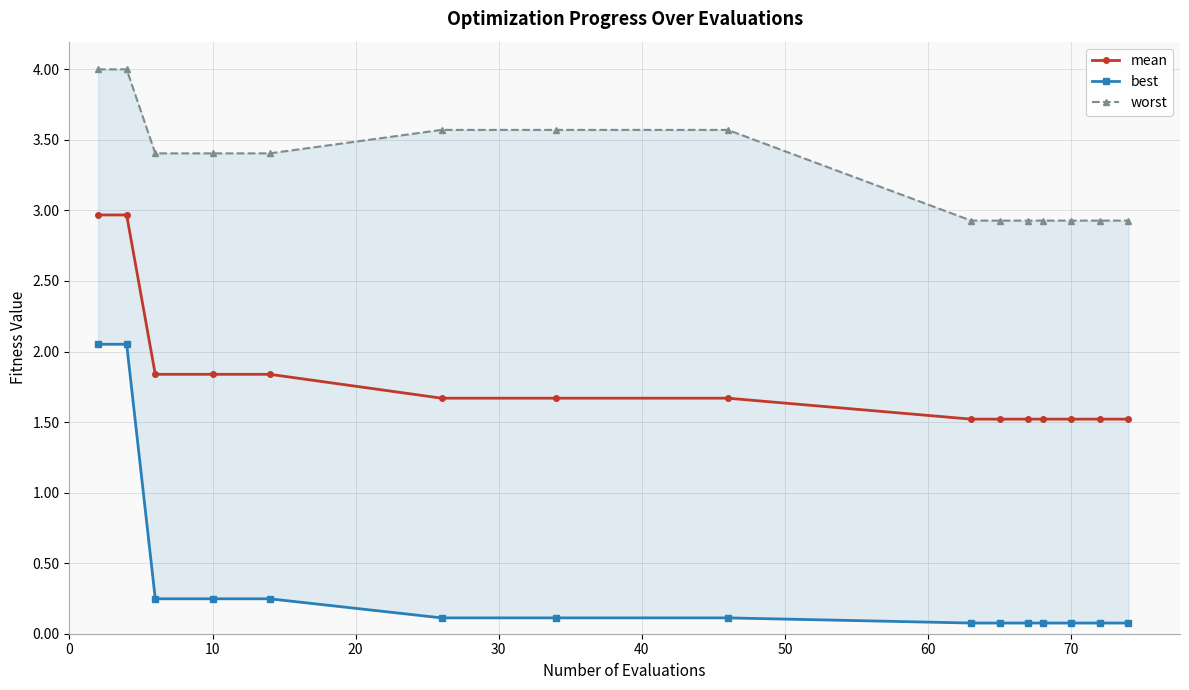

What is the maximum value shown in the chart?

4.0